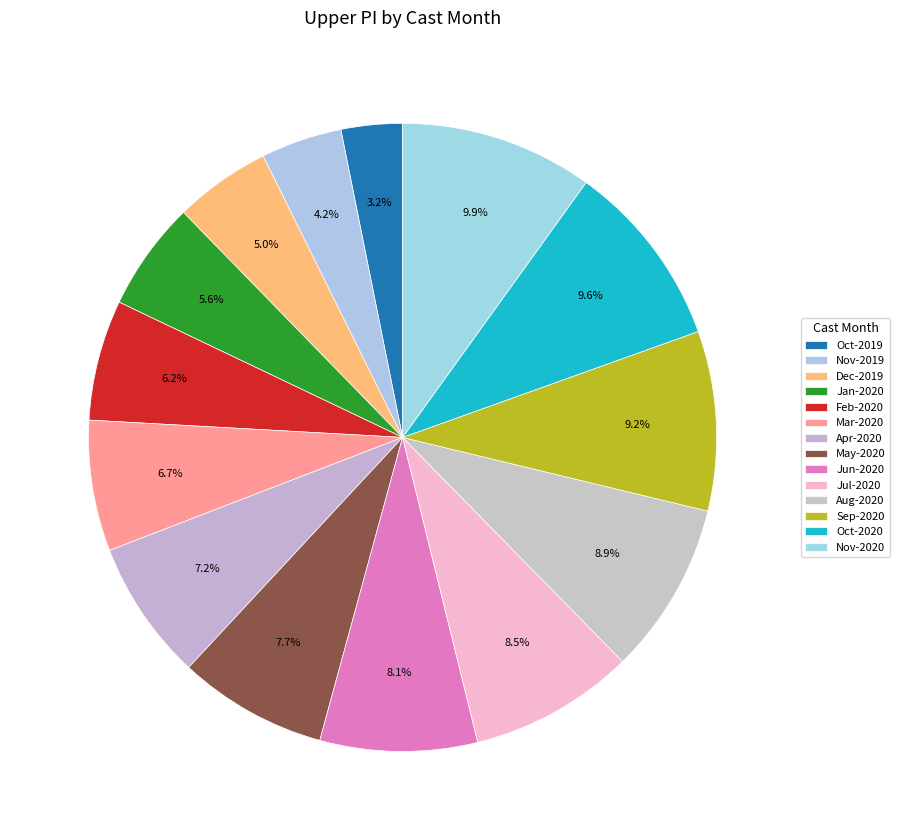

How many slices are in this pie chart?

14